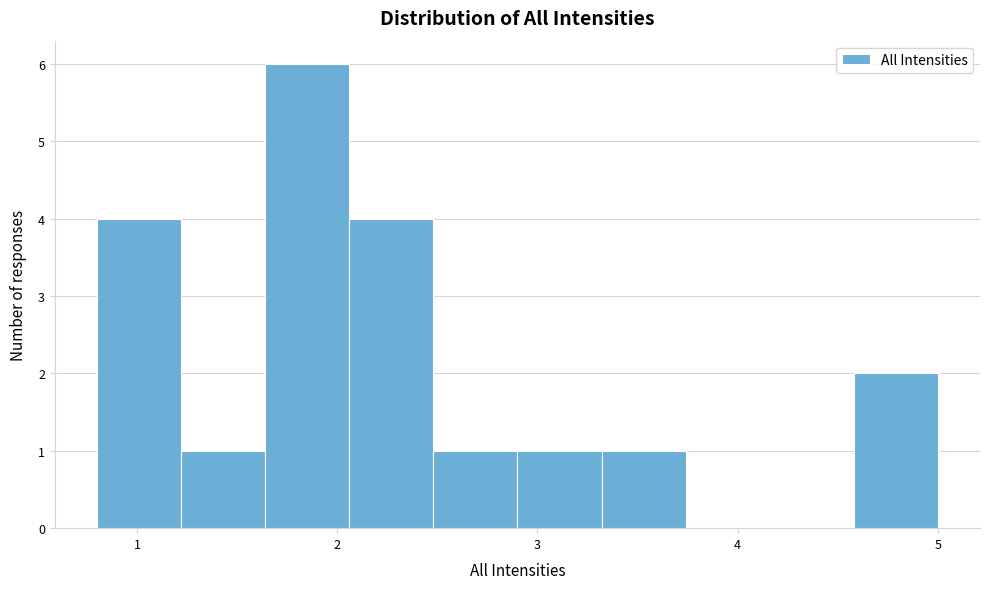

Over which range of the x-axis is the bar tallest?

1.64 to 2.06